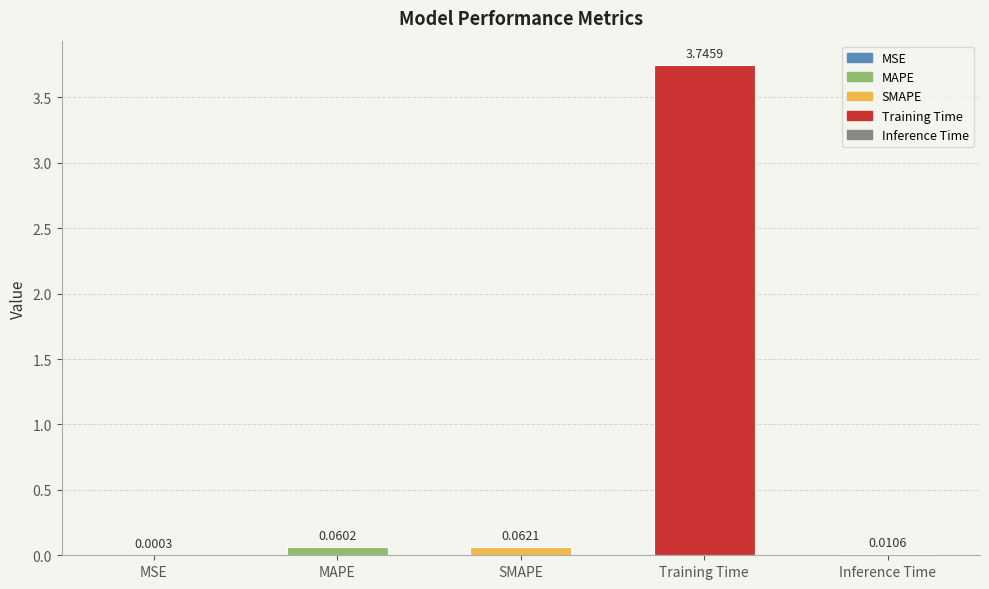

Which label corresponds to the largest value in the chart?

Training Time